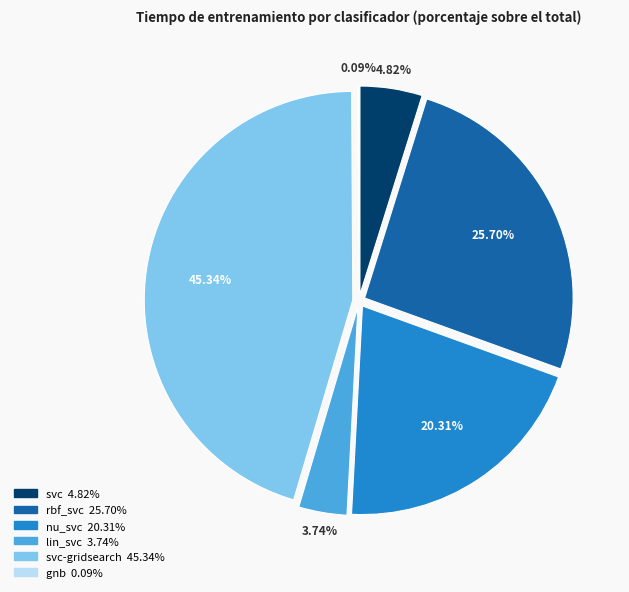

The svc slice represents 1% of the pie. True or false?

False